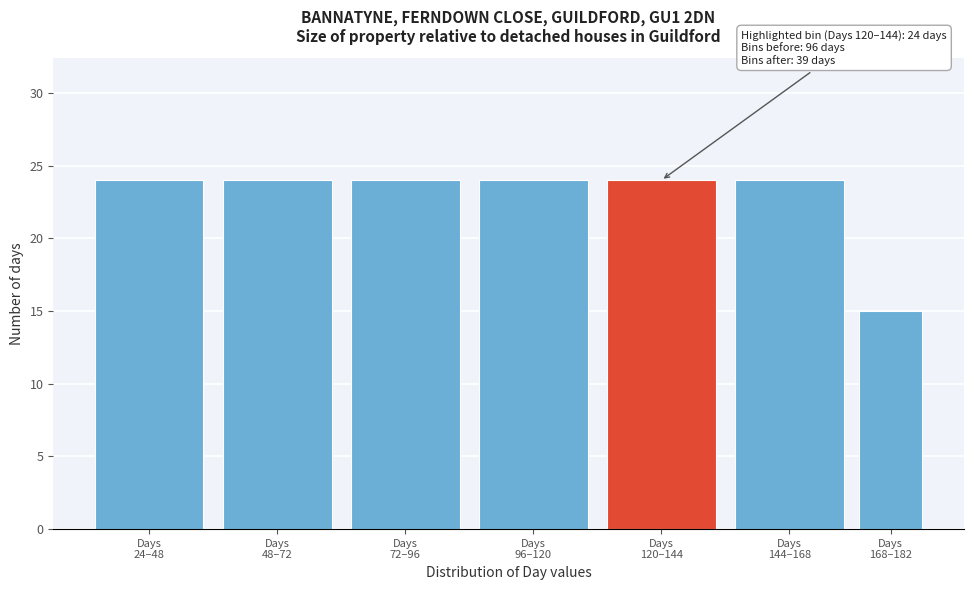

Reading left to right, list all the values displayed in this chart.

24	24	24	24	24	24	15